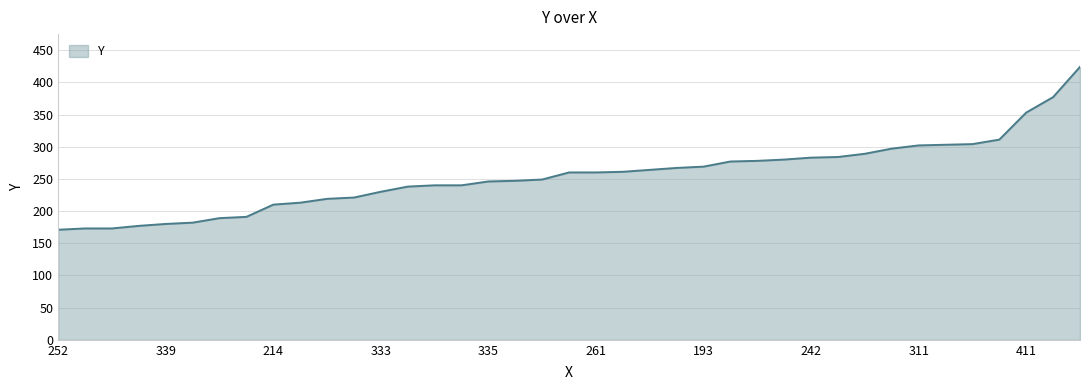

What is the greatest value displayed?

424